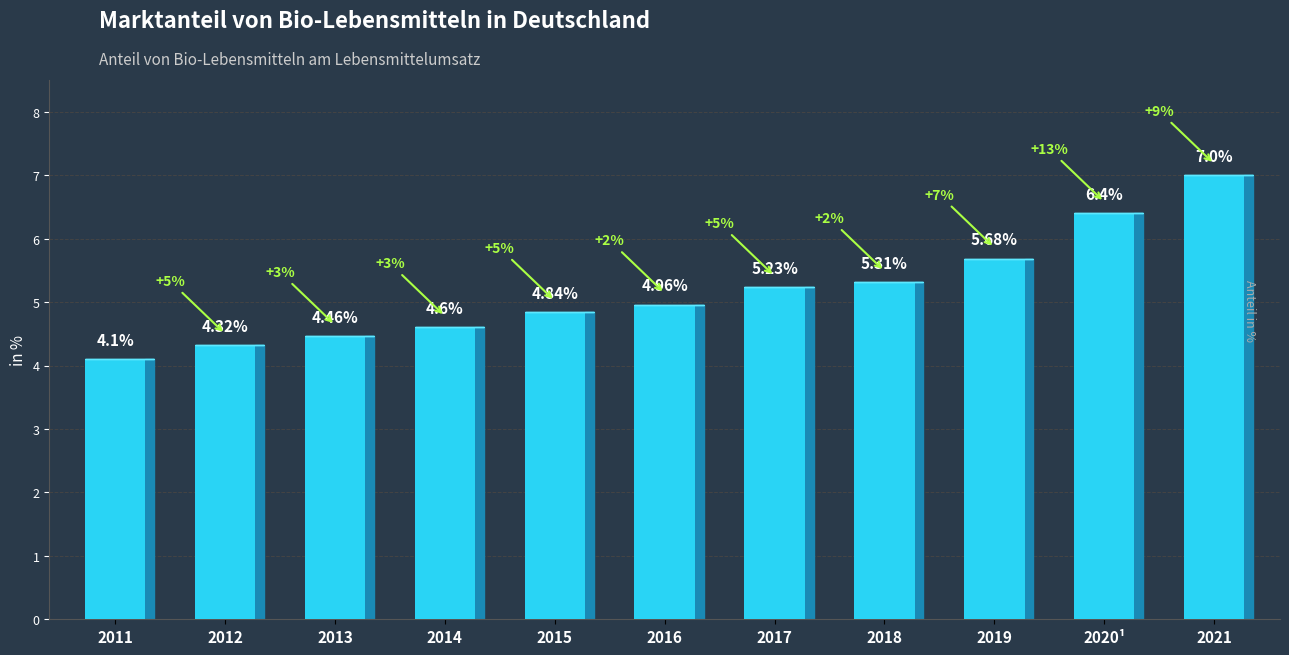

What is the change in value from 2013 to 2020¹?

+1.9